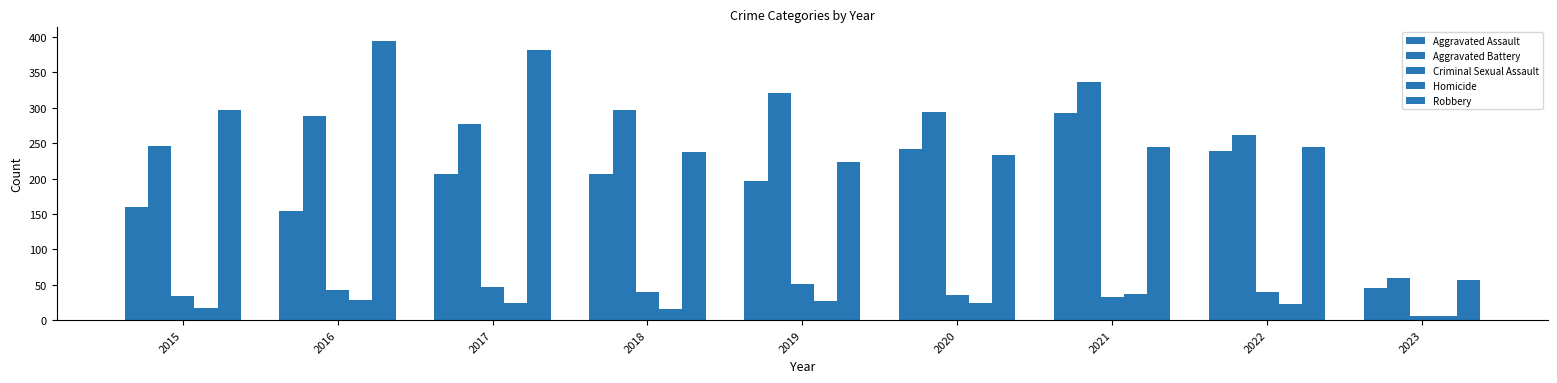

The value of Criminal Sexual Assault at 2022 is 40. True or false?

True